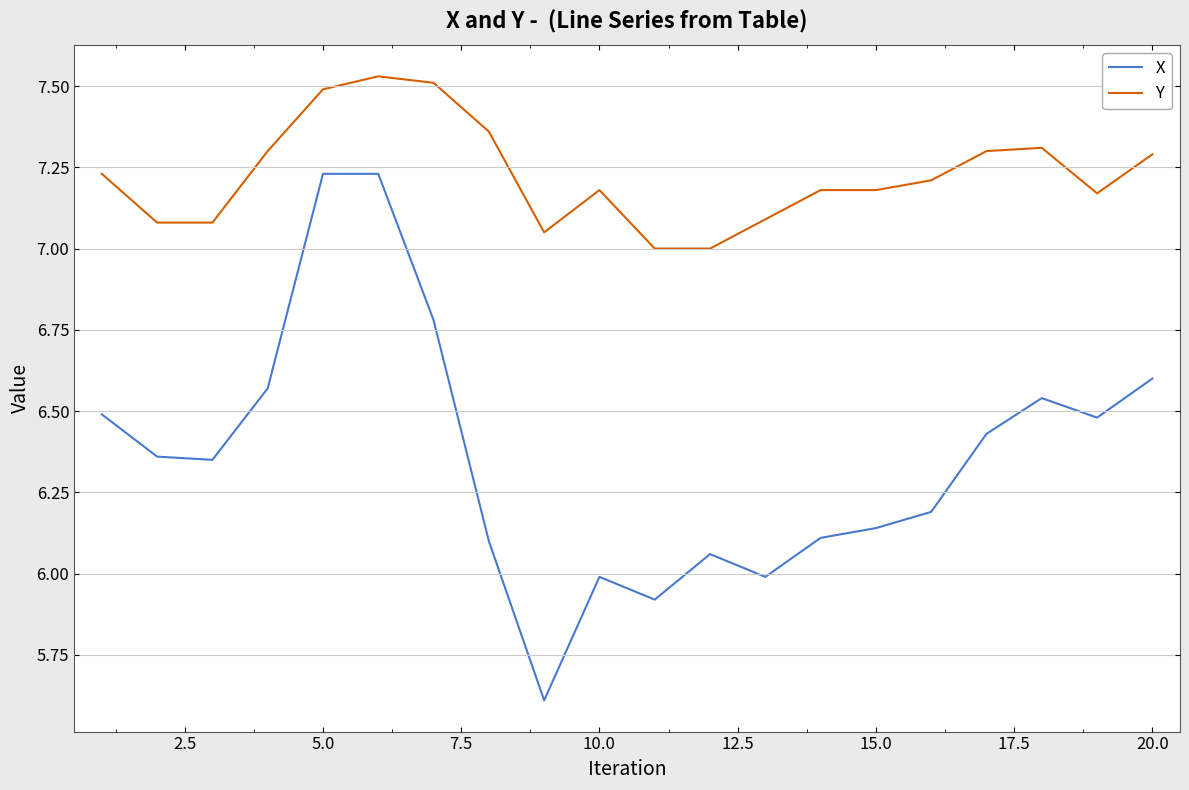

Which series has the largest range (max minus min)?

X